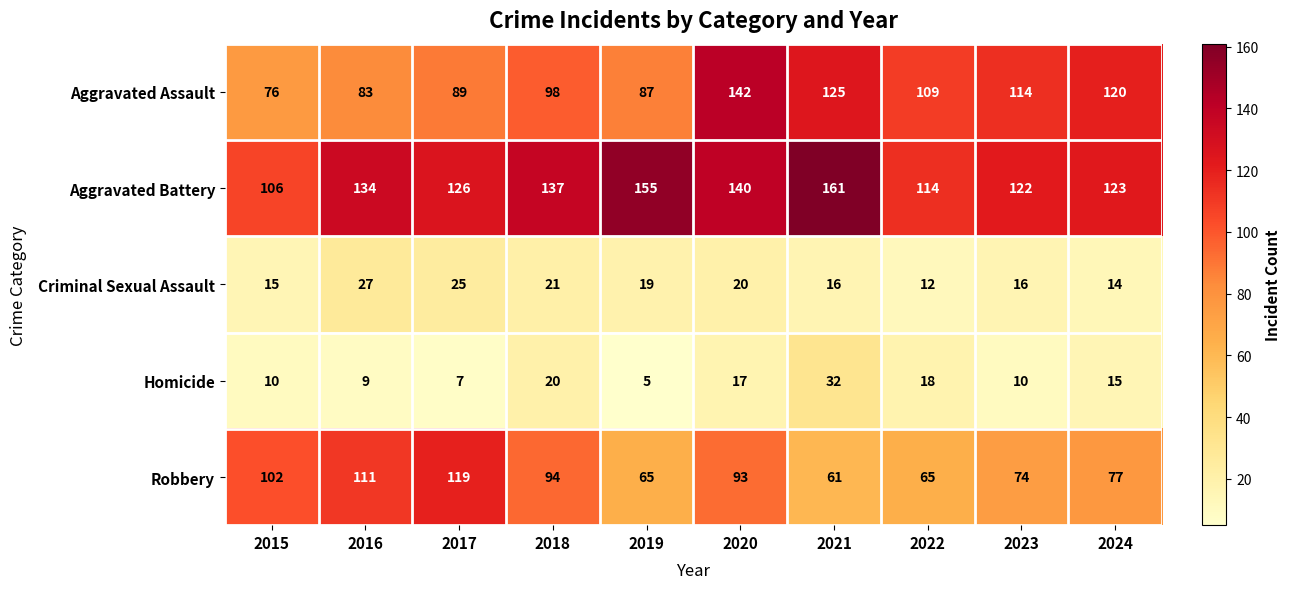

True or false: Robbery has a value of 94 at 2018.

True